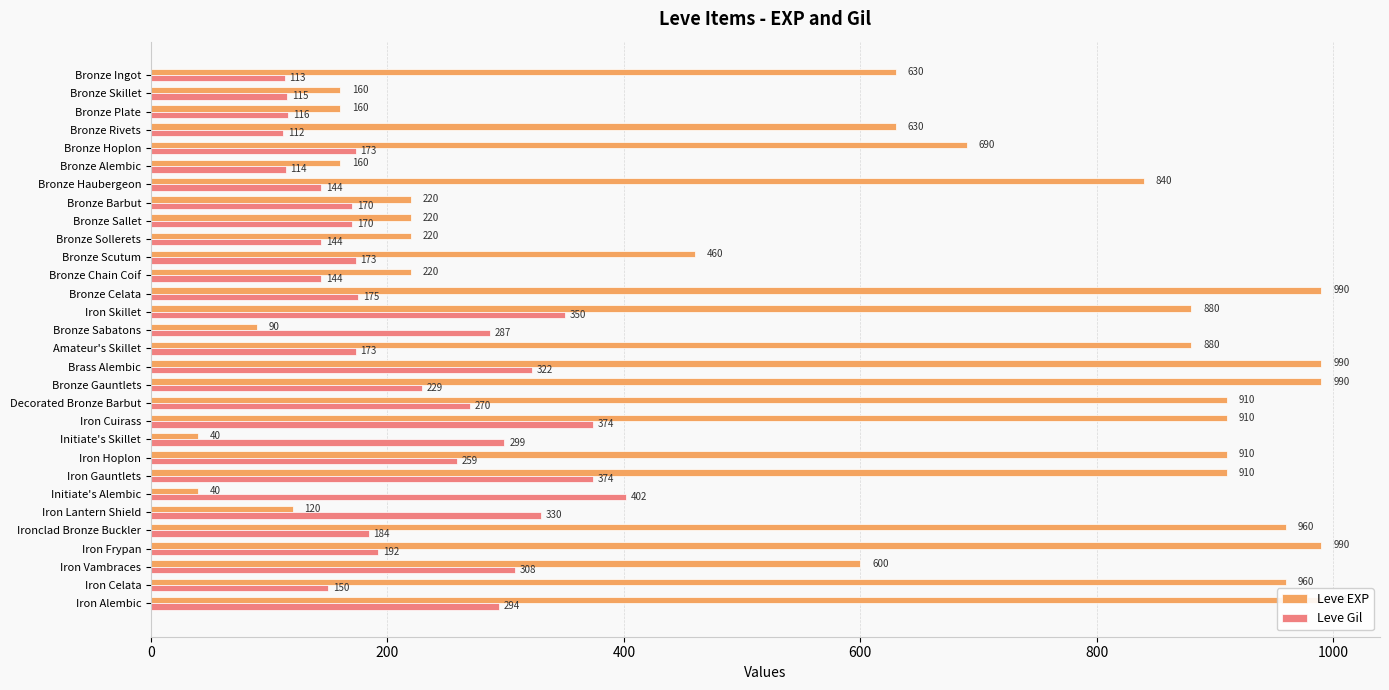

At which category is the sum across all series the highest?

Brass Alembic